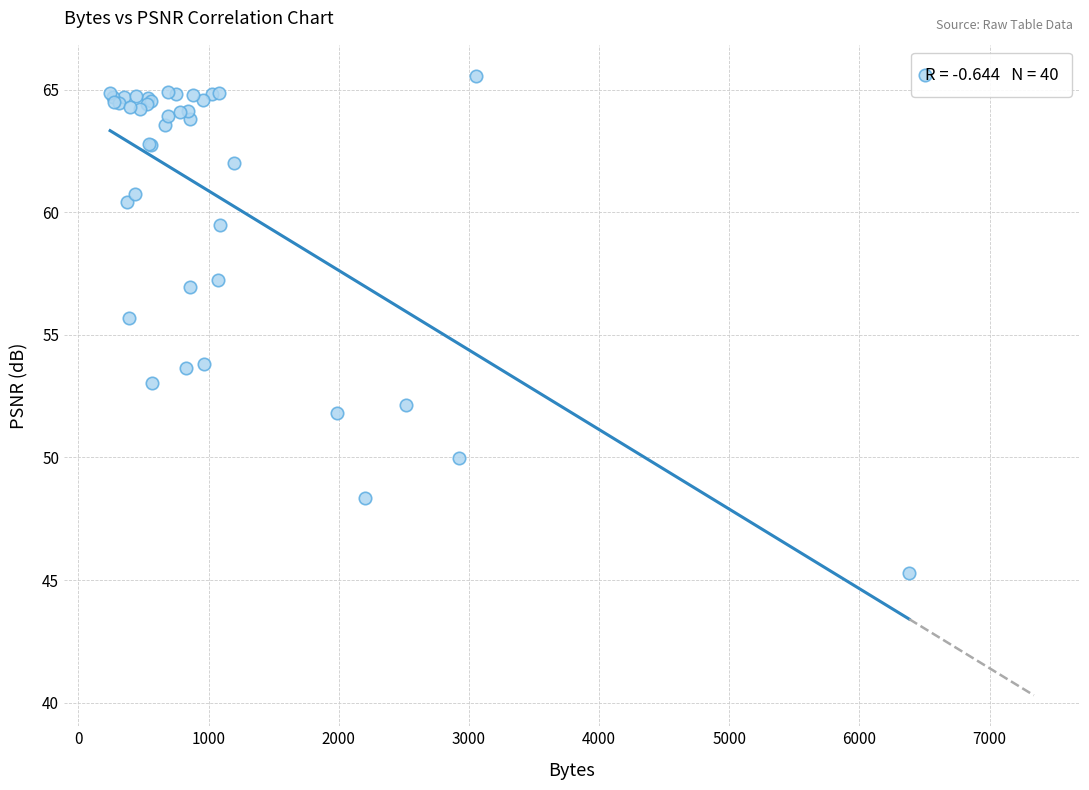

What Y value in the scatter plot is closest to 55?

55.7